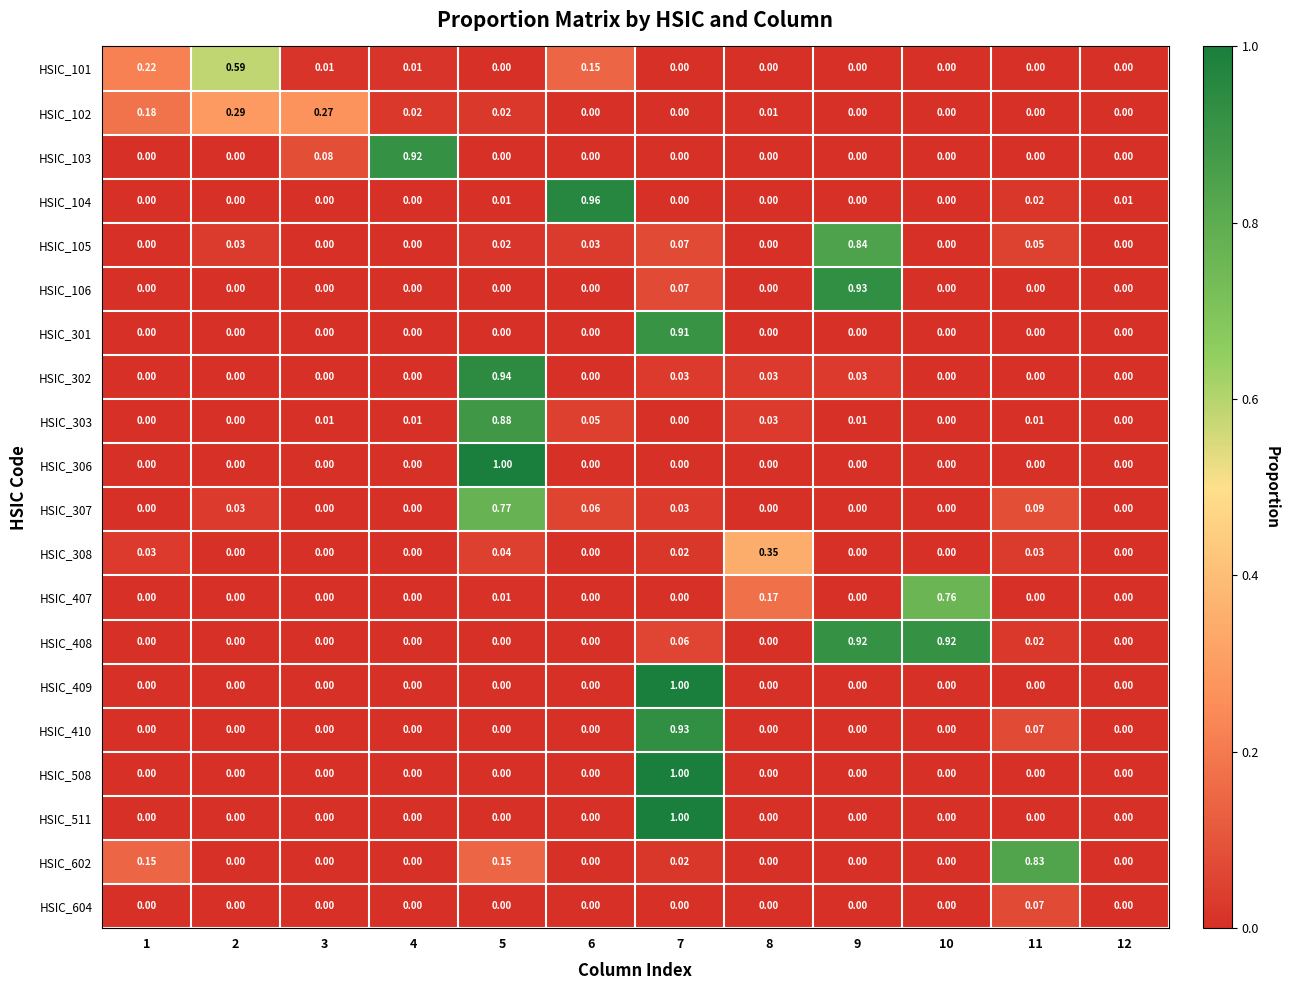

Which series has the largest total across all categories?

HSIC_408